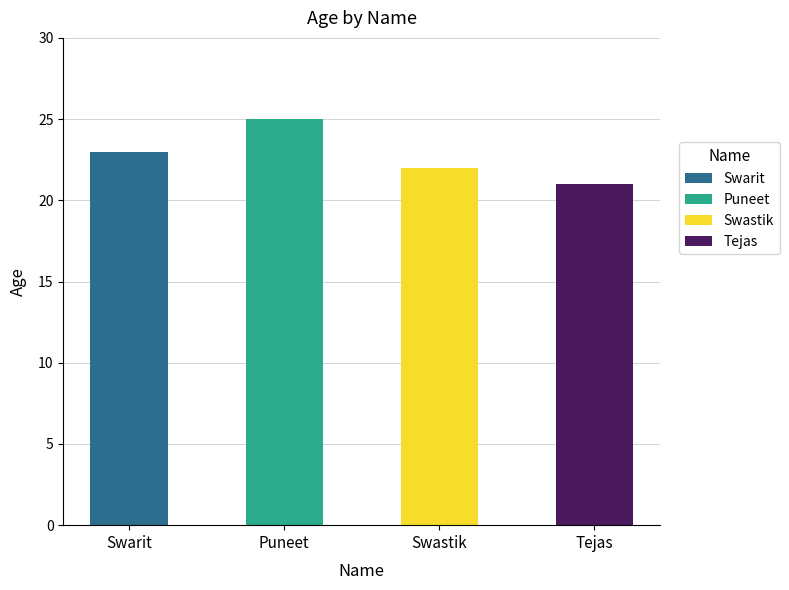

Reading left to right, list all the values displayed in this chart.

Swarit=23	Puneet=25	Swastik=22	Tejas=21